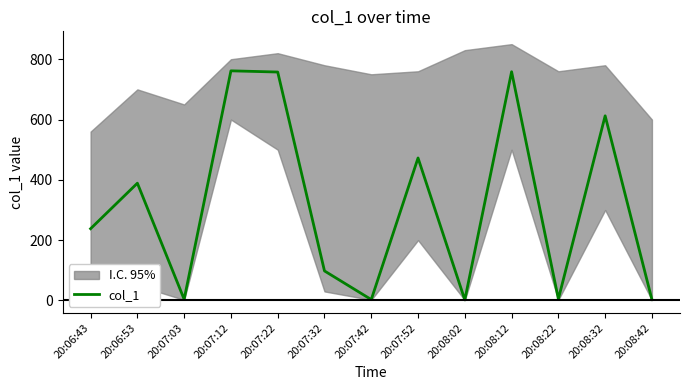

What is the difference between the maximum and minimum values?

759.5